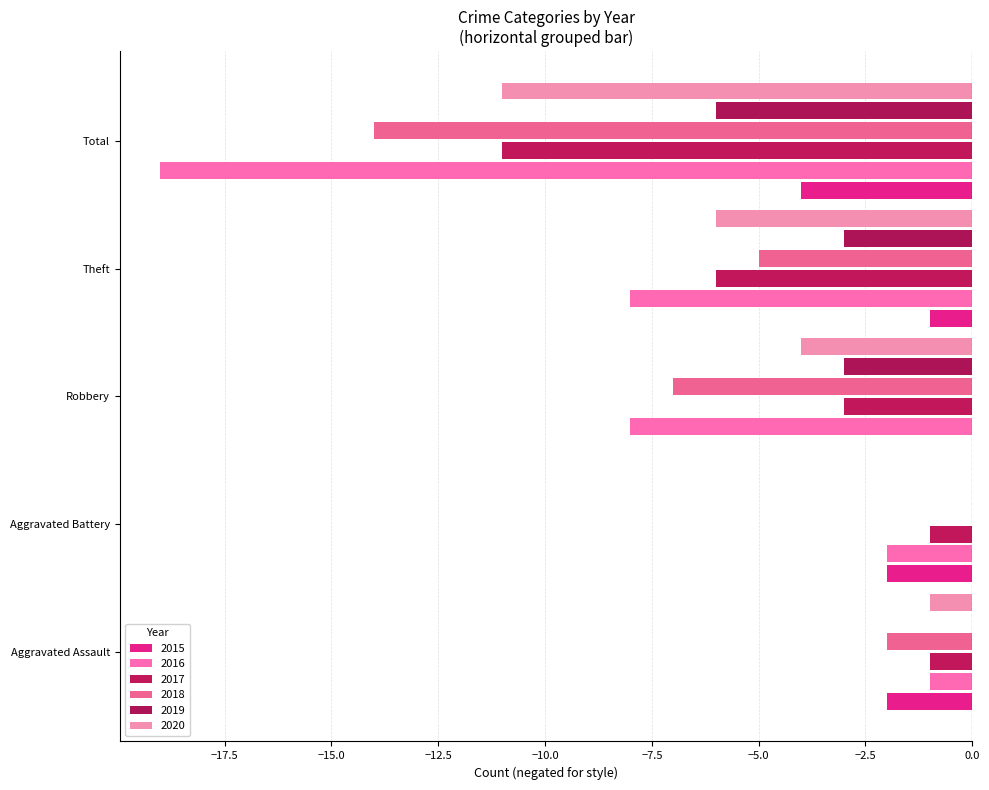

How many distinct data groups are displayed?

6